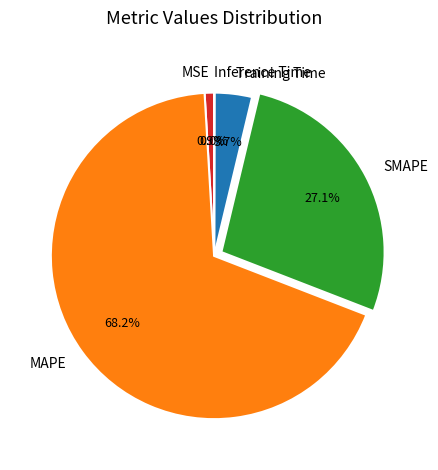

Which slice represents more than half of the pie?

MAPE